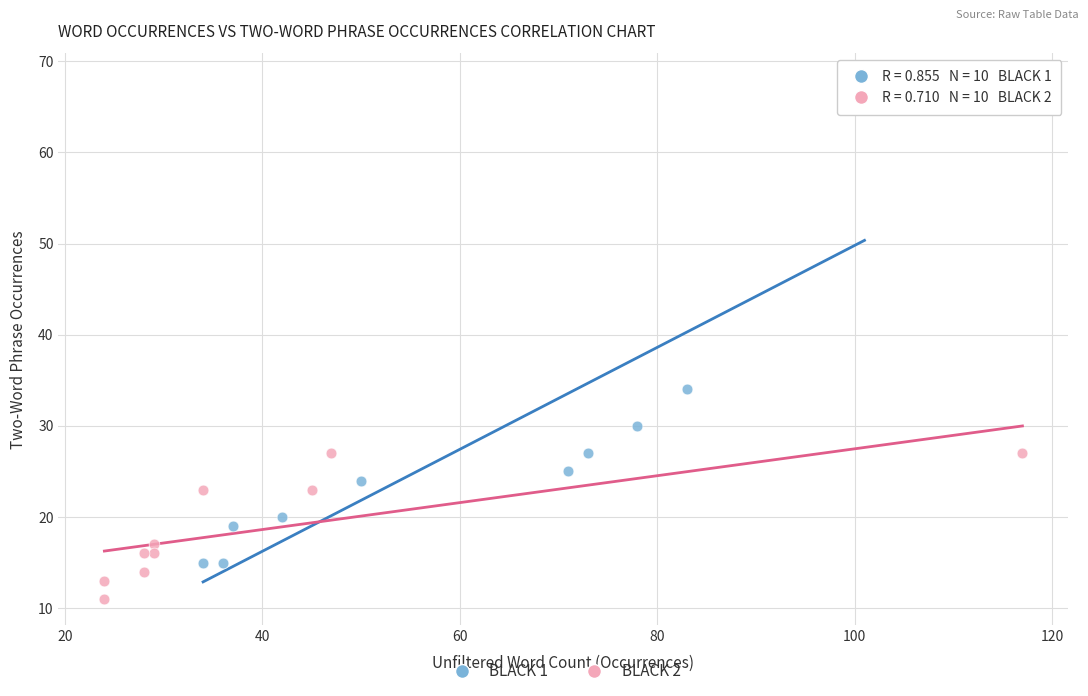

What are all the series names shown in the legend?

BLACK 1, BLACK 2